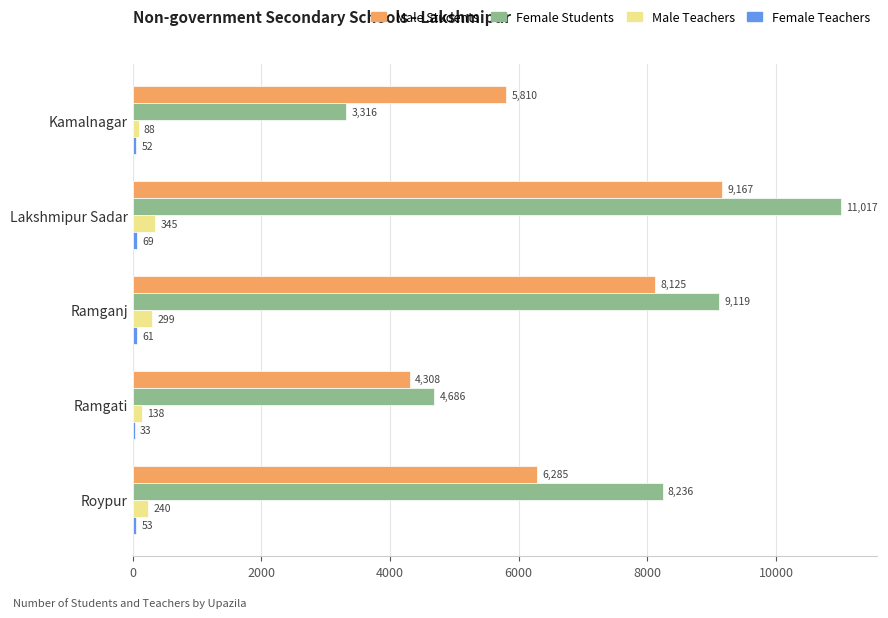

How many series are shown in this chart?

4